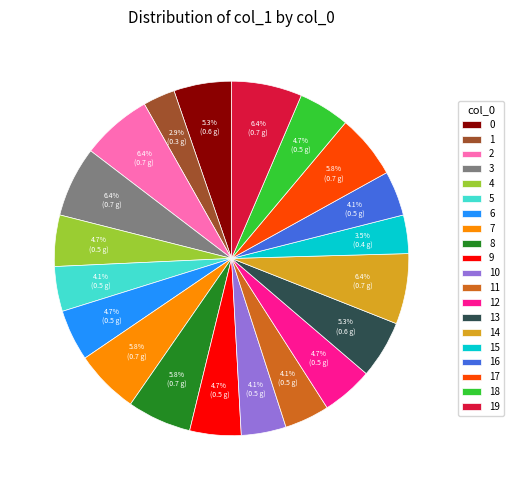

What portion of the pie excludes 17?

94.2%